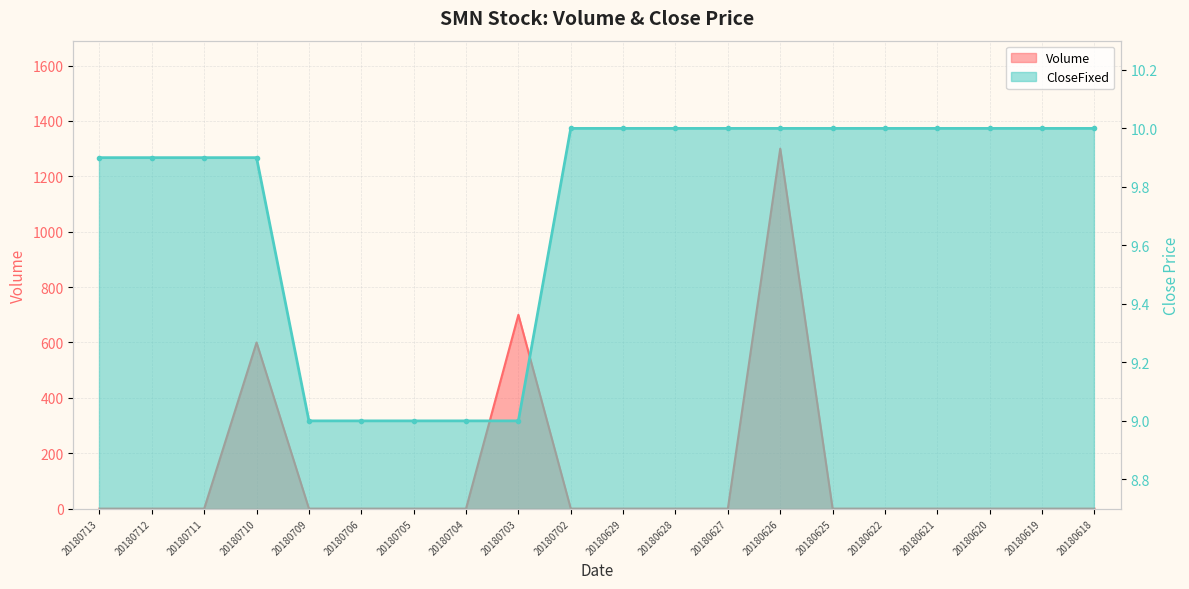

The value of CloseFixed at 20180618 is 10.0. True or false?

True